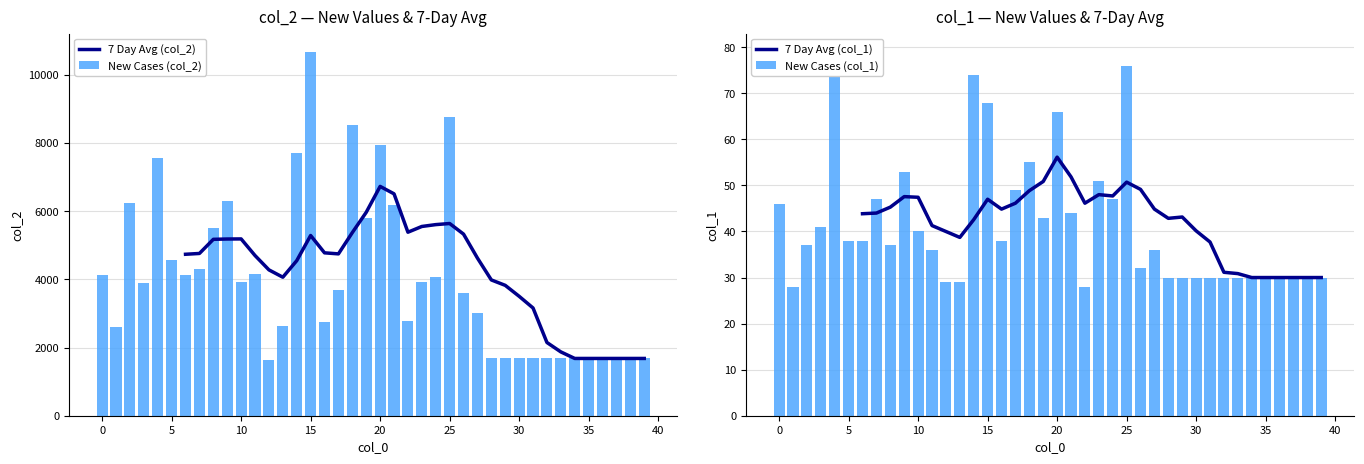

The New Cases (col_1) series shows 12.3 at 24. True or false?

False